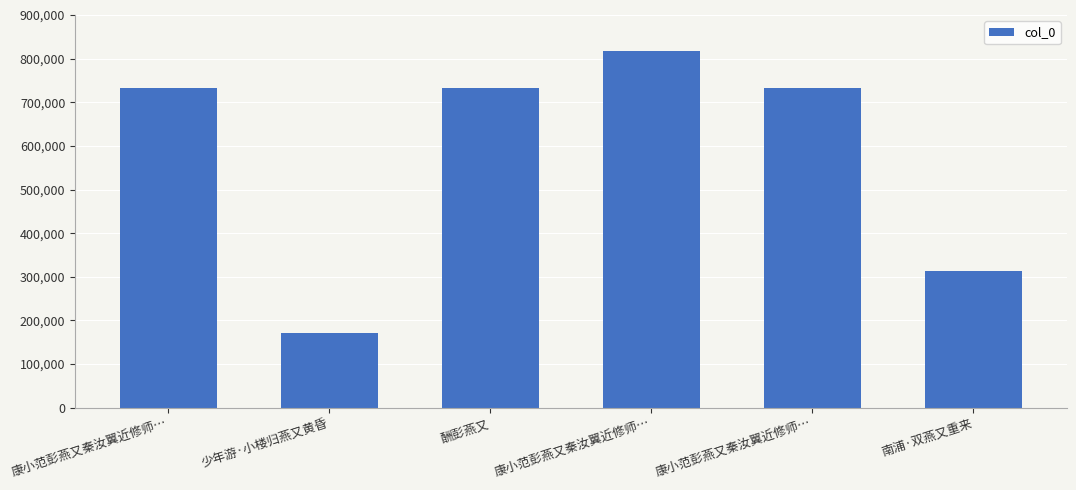

What is the minimum value shown in the chart?

170995